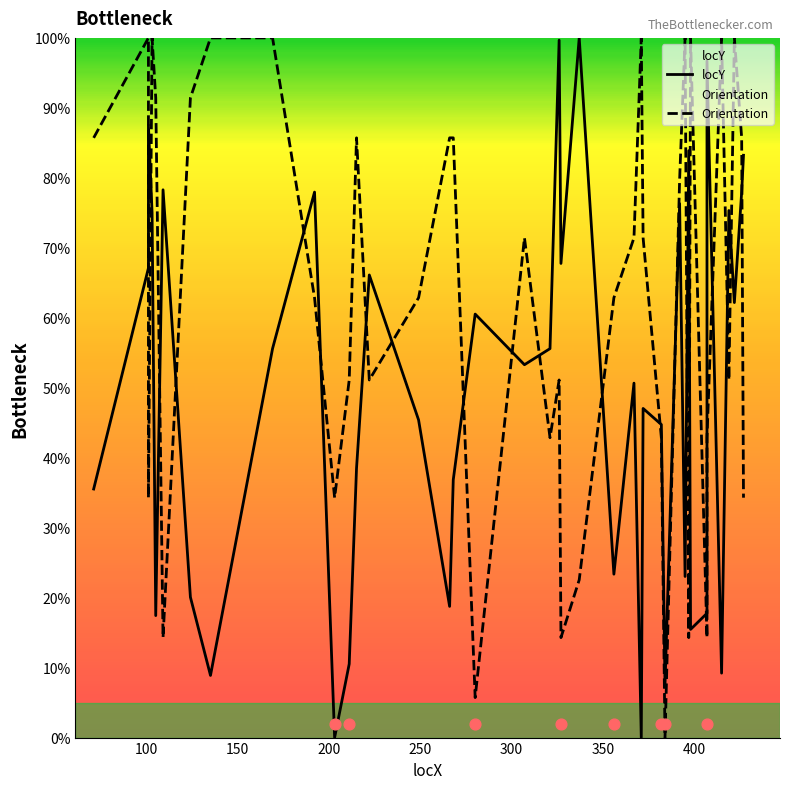

Is the value of Orientation at 22 greater than the value of locY at 28?

Yes